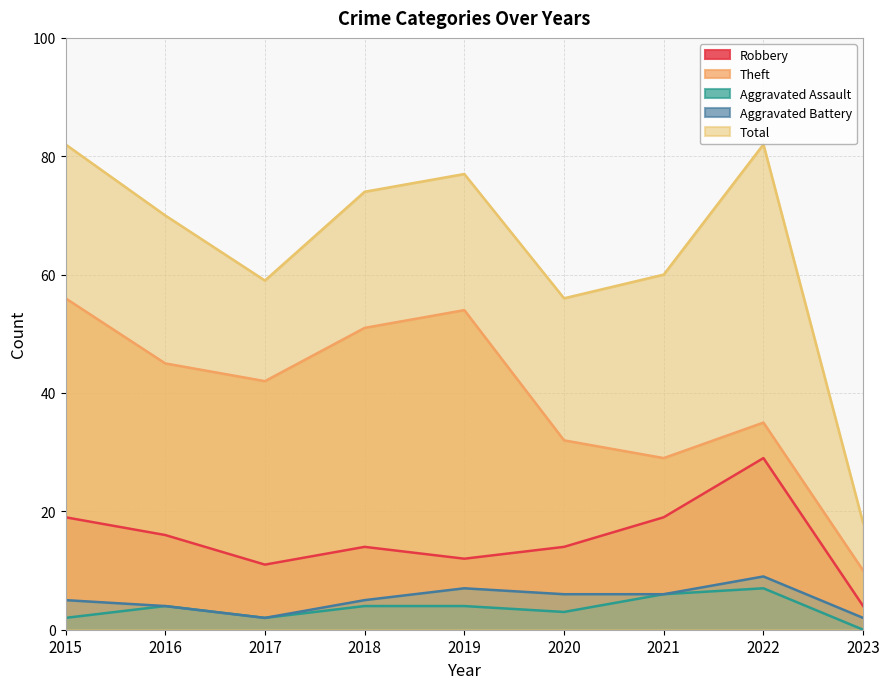

Reading left to right, what are all the values shown in this chart?

Robbery: 2015=19	2016=16	2017=11	2018=14	2019=12	2020=14	2021=19	2022=29	2023=4
Theft: 2015=56	2016=45	2017=42	2018=51	2019=54	2020=32	2021=29	2022=35	2023=10
Aggravated Assault: 2015=2	2016=4	2017=2	2018=4	2019=4	2020=3	2021=6	2022=7	2023=0
Aggravated Battery: 2015=5	2016=4	2017=2	2018=5	2019=7	2020=6	2021=6	2022=9	2023=2
Total: 2015=82	2016=70	2017=59	2018=74	2019=77	2020=56	2021=60	2022=82	2023=18